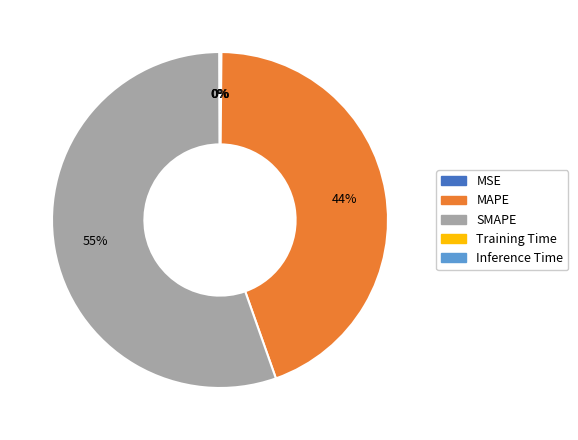

What is the largest slice in the pie chart?

SMAPE